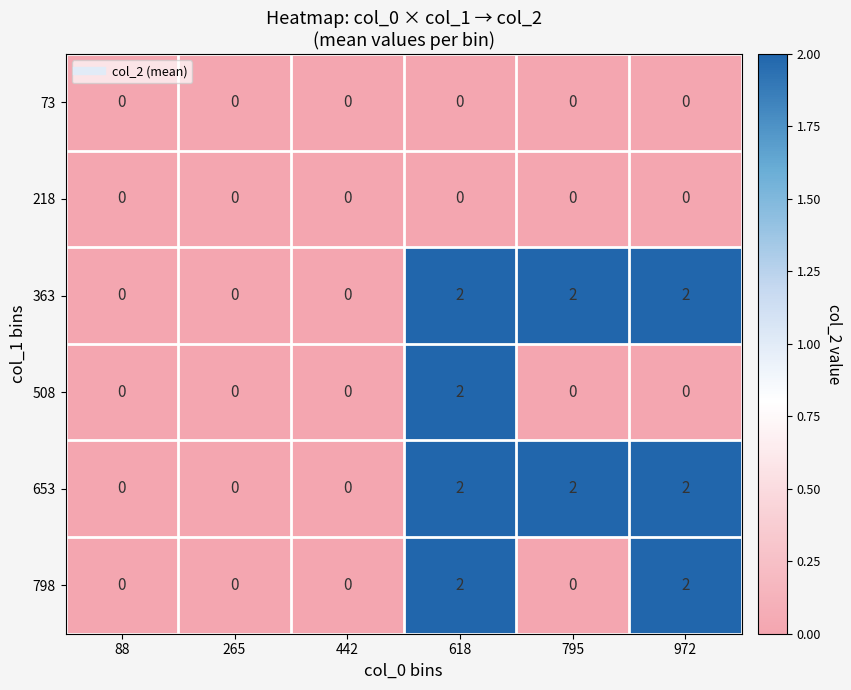

At which category is the sum across all series the highest?

618